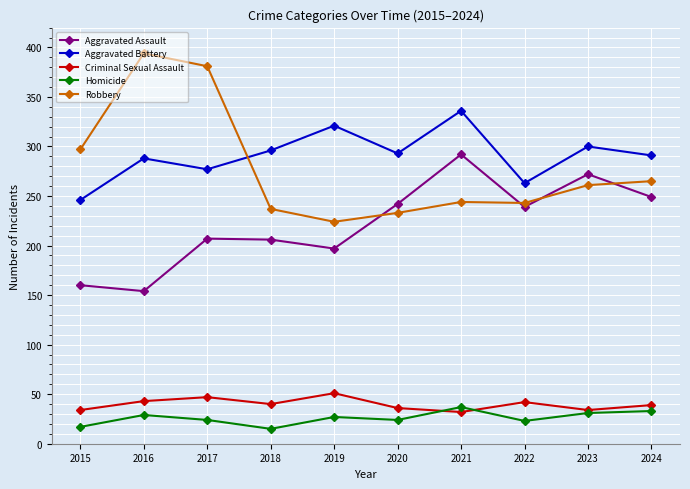

What is the spread (max minus min) of values at 2018?

281